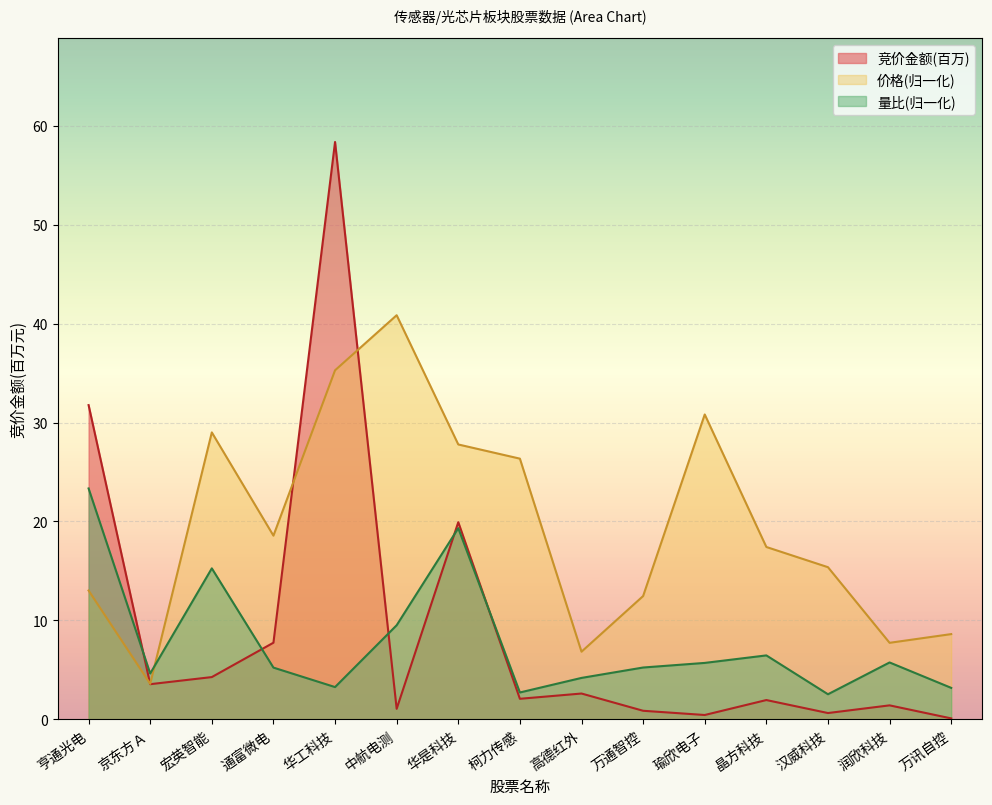

The value of 价格 at 高德红外 is 6.8. True or false?

True